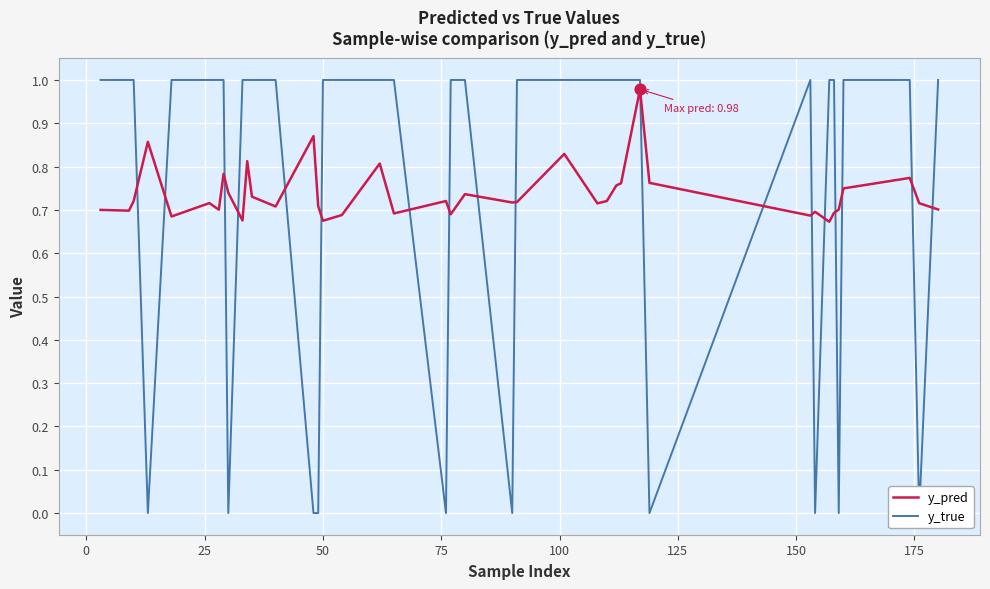

Is the value of y_true at 14 greater than the value of y_pred at 23?

No